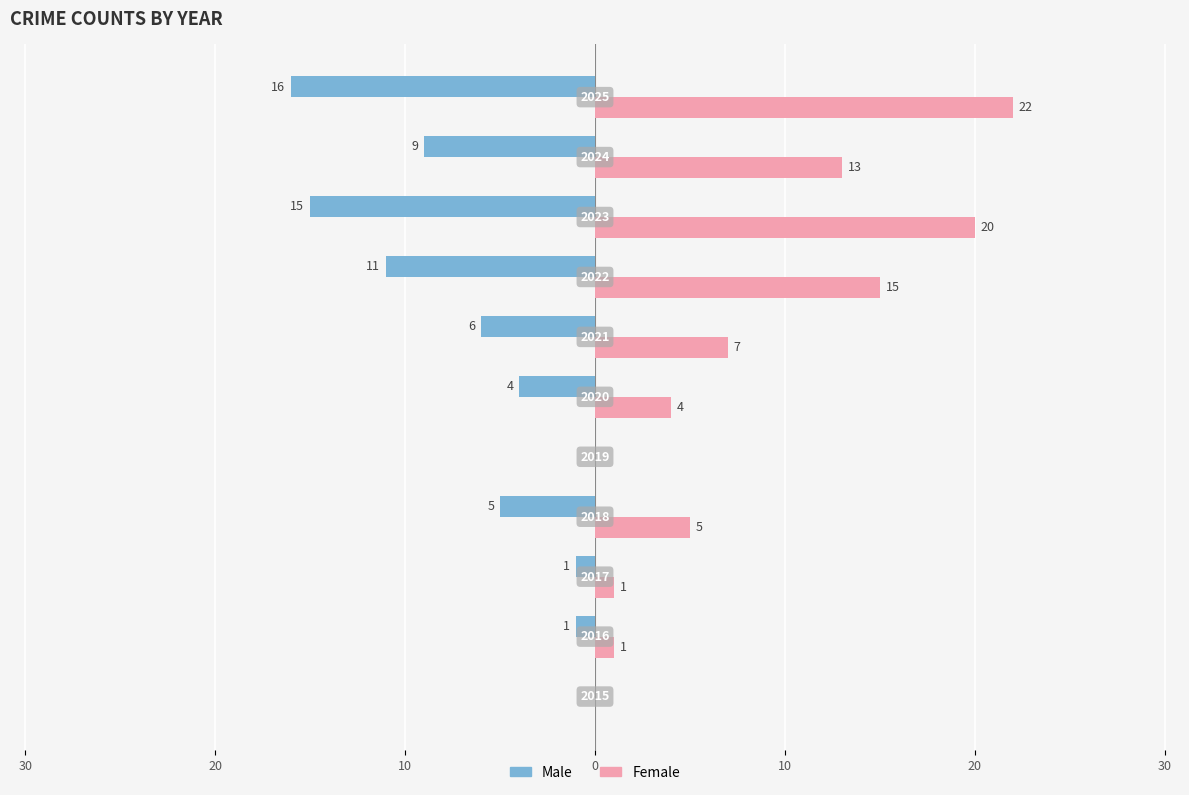

List the series in order of their overall mean, lowest first.

Male, Female